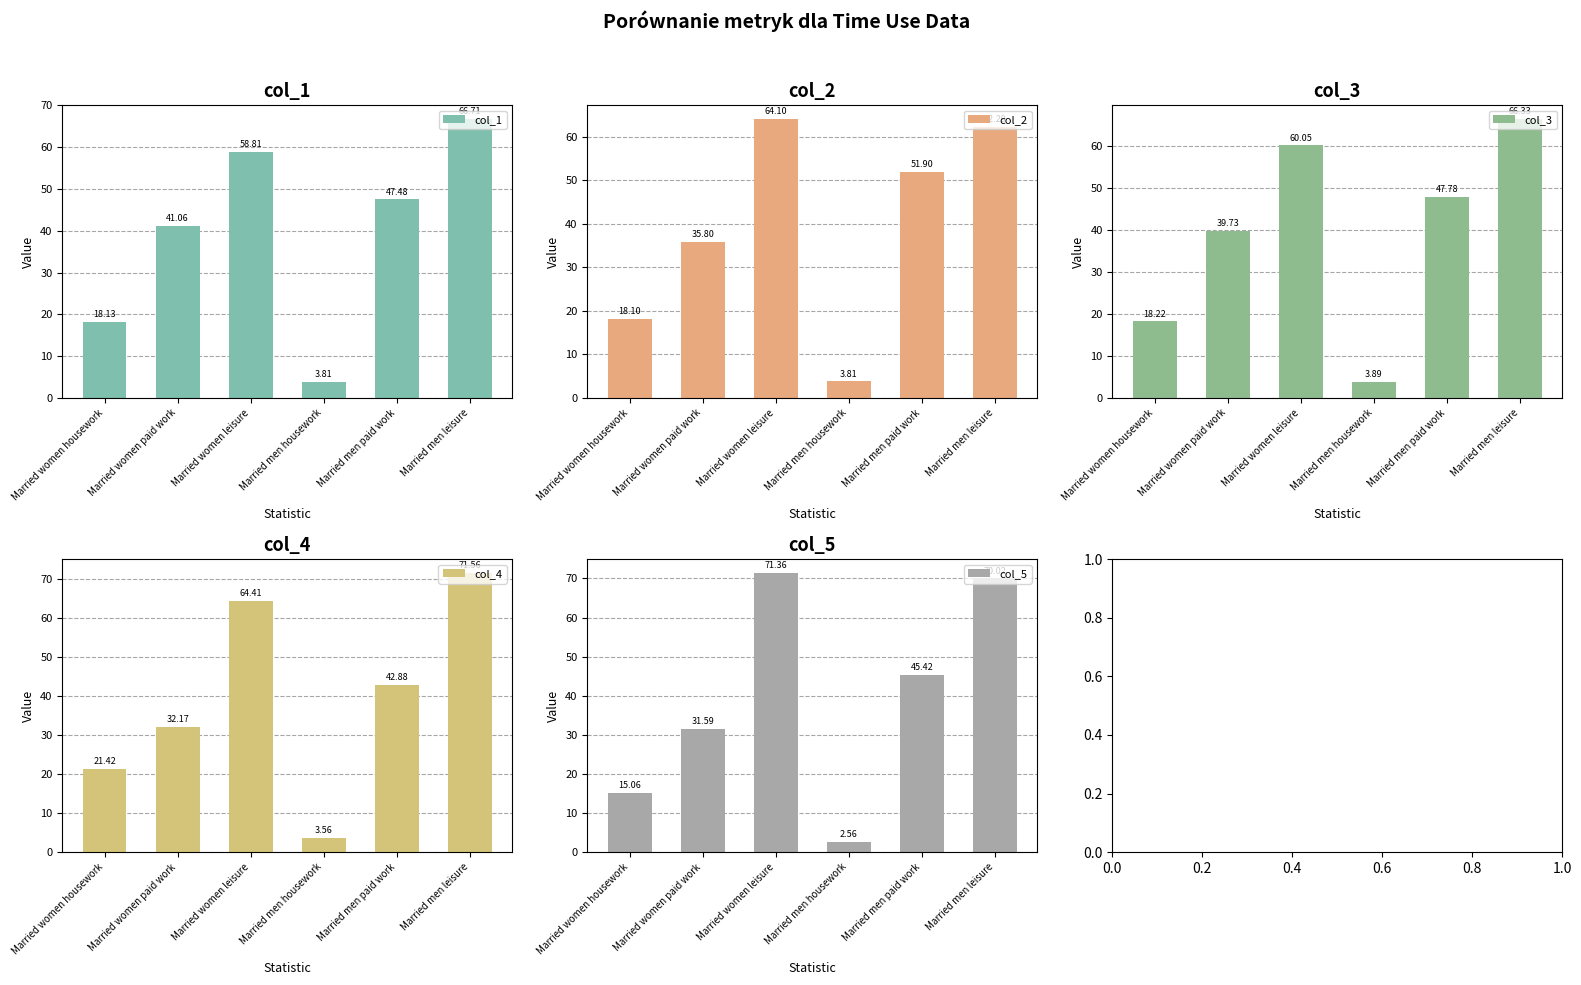

What is the label of the 5th bar from the right?

Married women paid work